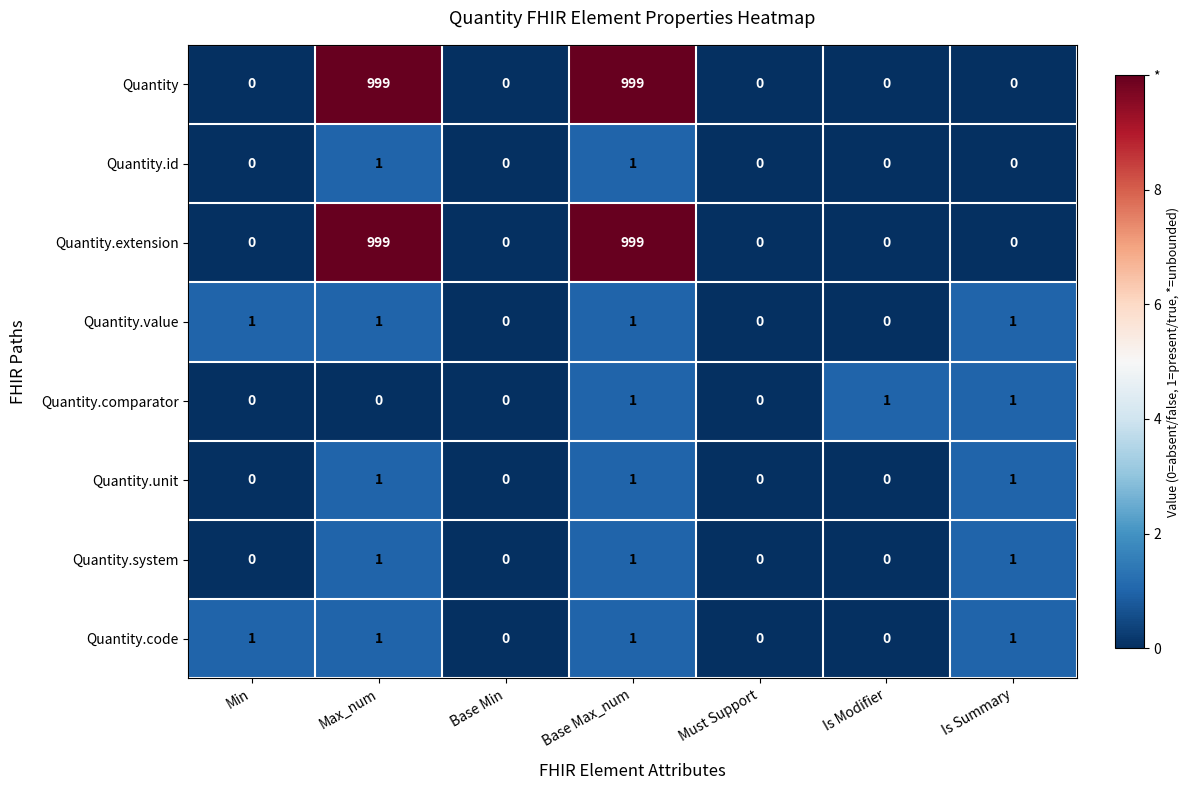

What is the sum of the Quantity values at Base Min and Max_num?

999